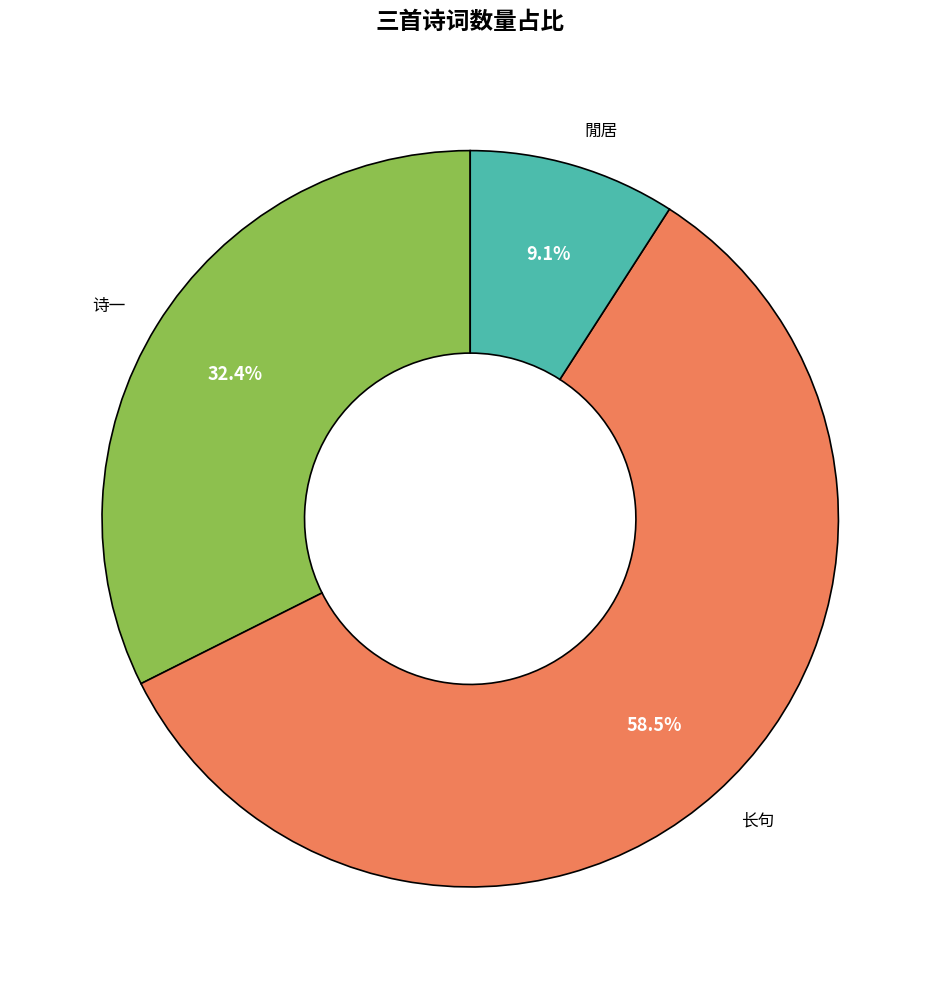

To the nearest percent, what is the average slice percentage?

33%